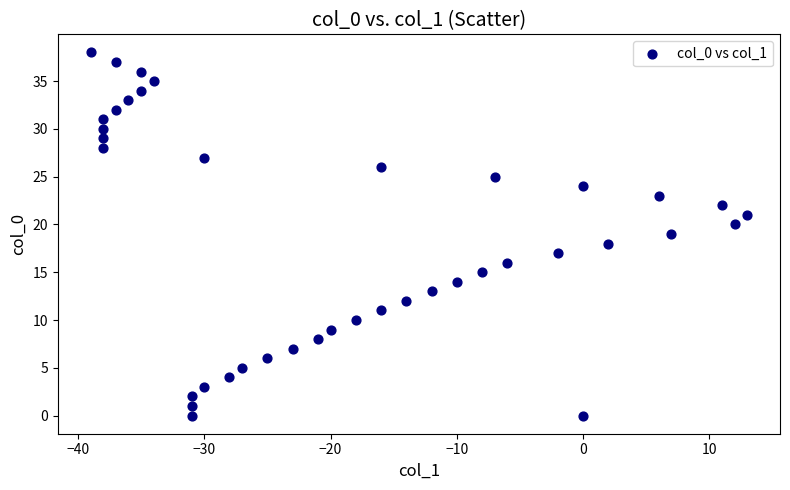

What is the range of Y values (max minus min)?

38